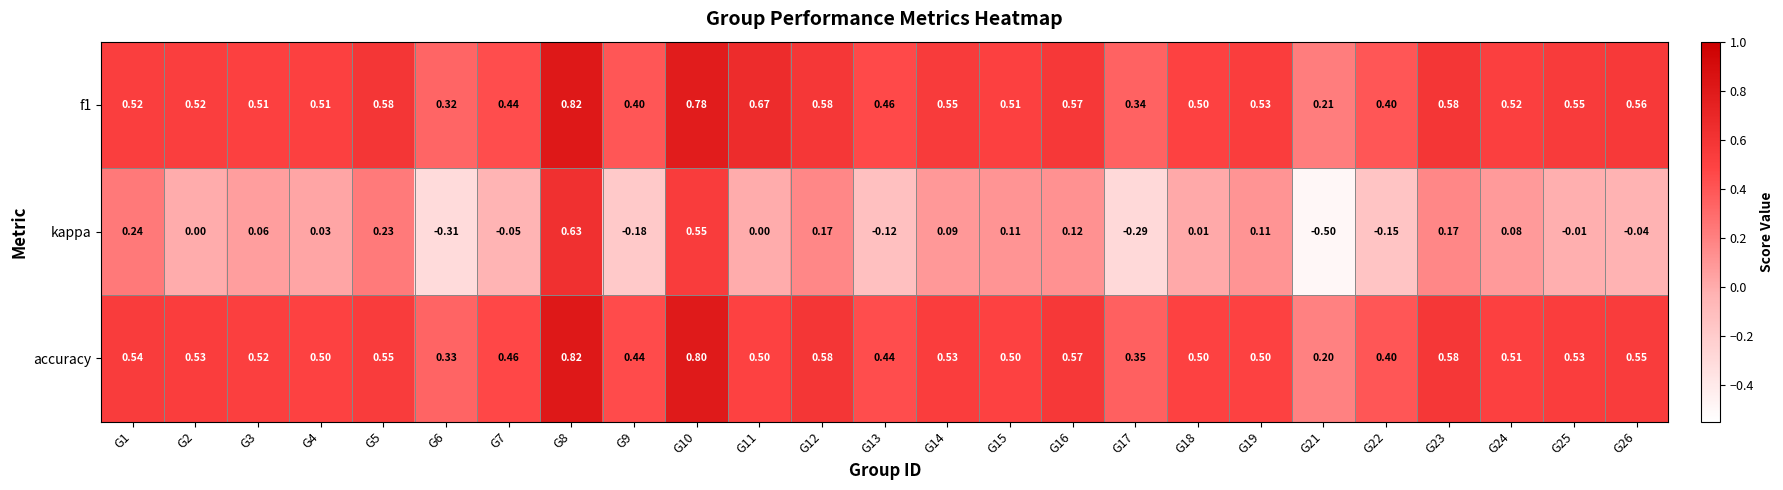

Is the value of kappa at G25 greater than the value of accuracy at G5?

No